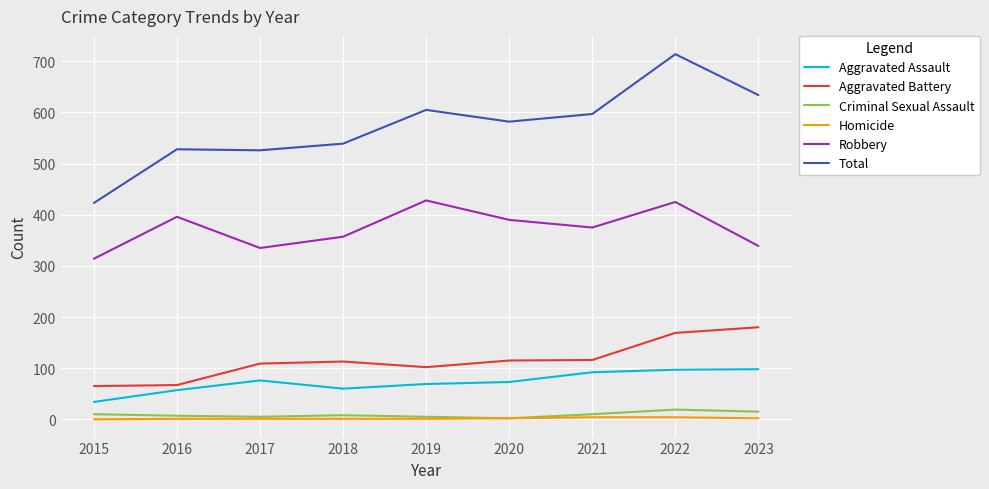

How many lines are shown in the chart?

6